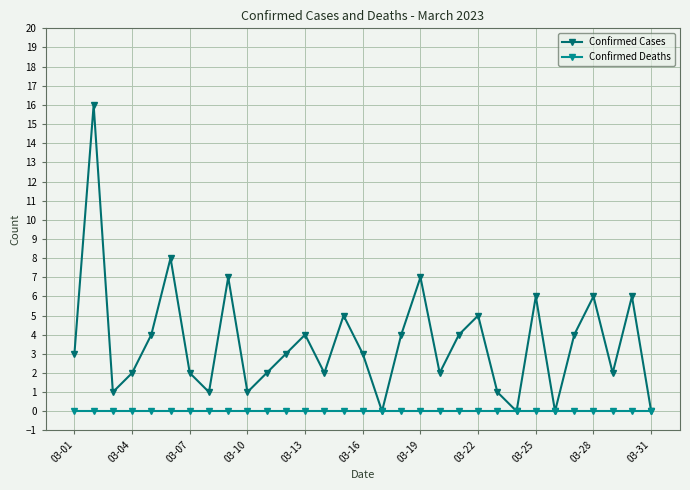

List the series in order of their overall mean, lowest first.

Confirmed Deaths, Confirmed Cases